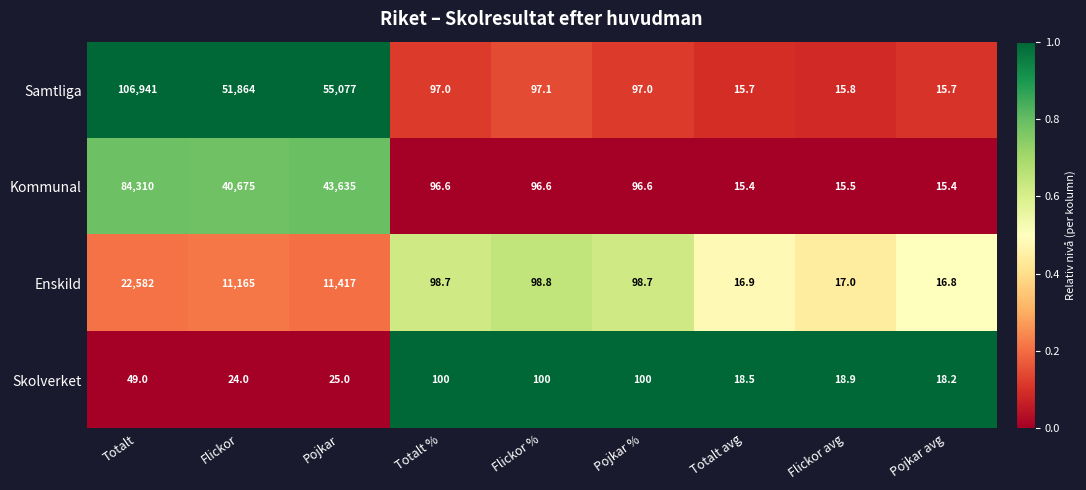

The Samtliga series shows 16637.0 at Pojkar. True or false?

False